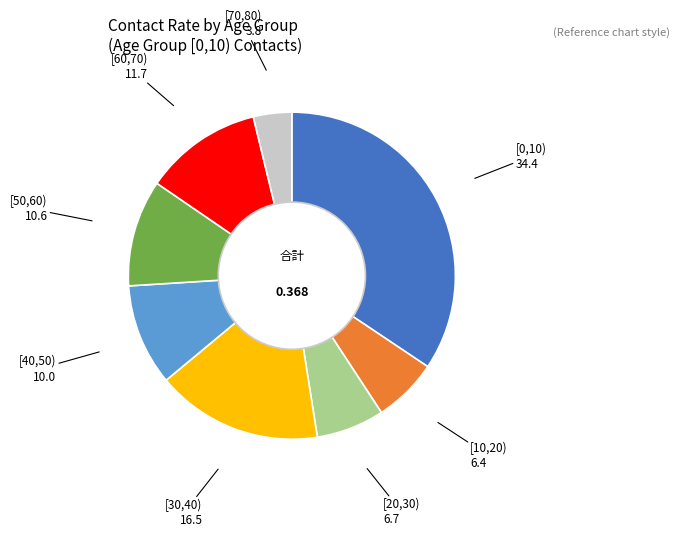

Is there any slice that represents more than half of the pie?

No